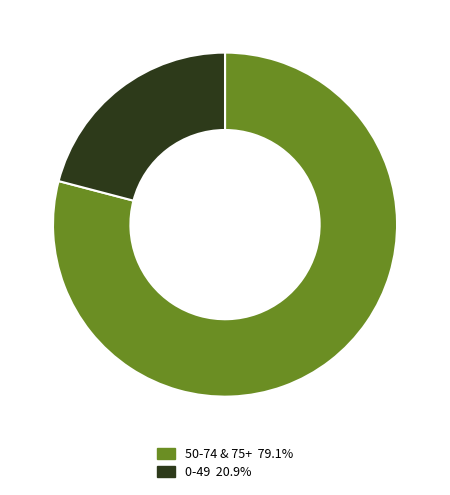

Is there any slice that represents more than half of the pie?

Yes